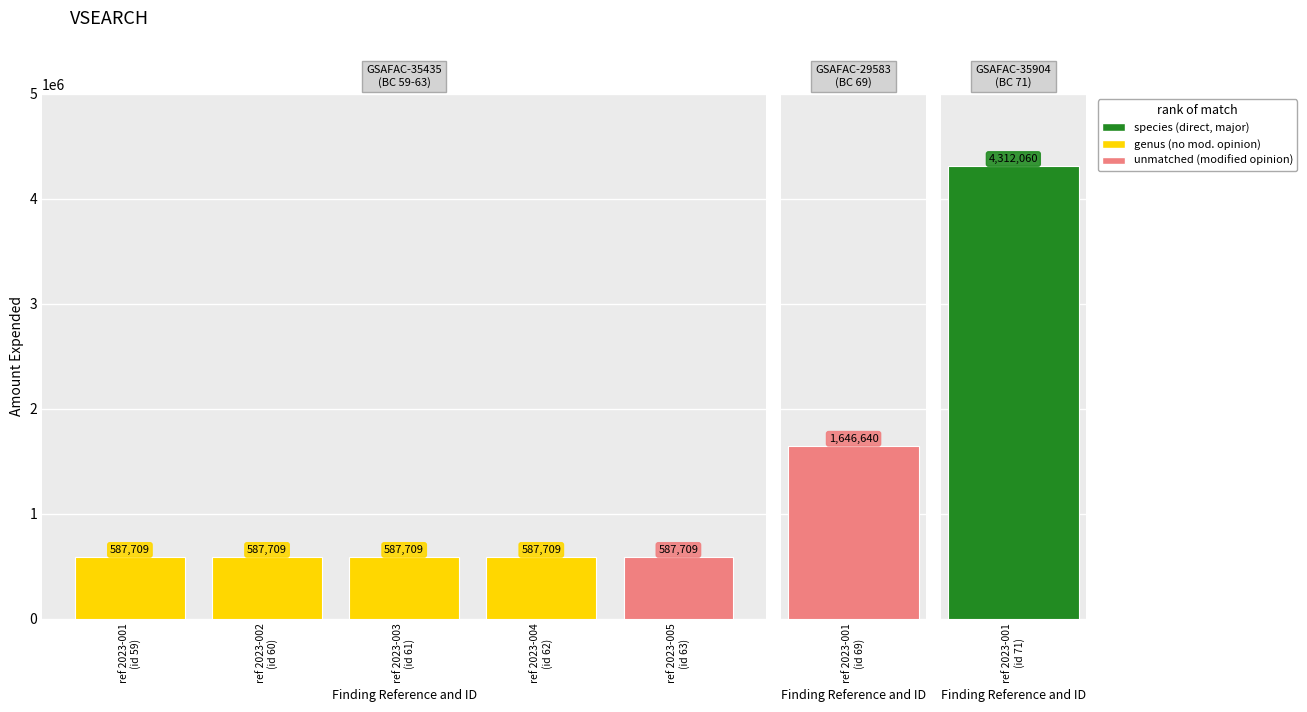

At which label does amount_expended reach its minimum?

2023-001
(id 59)